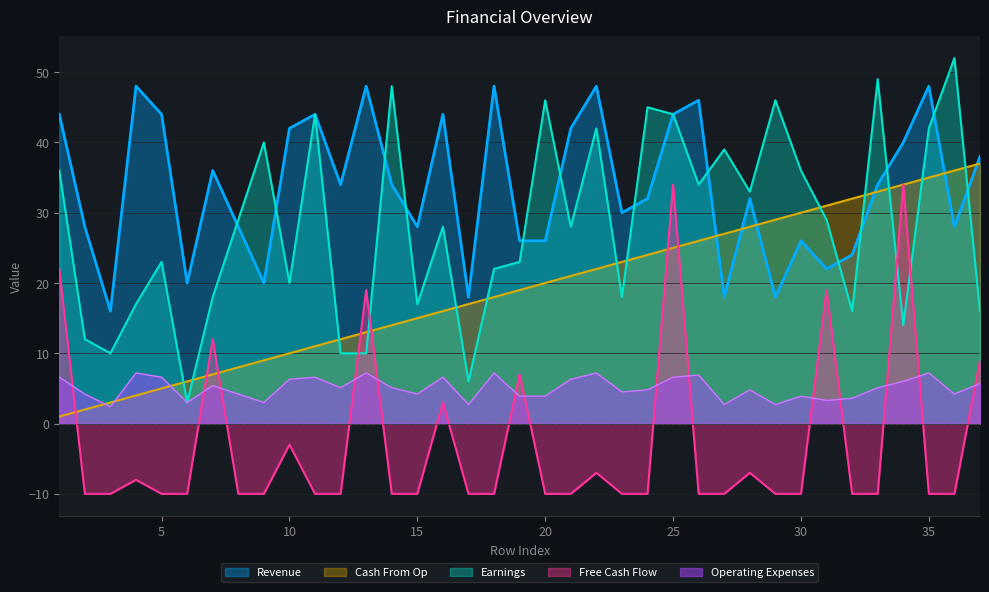

What is the difference between the maximum and minimum values in the Earnings series?

49.0